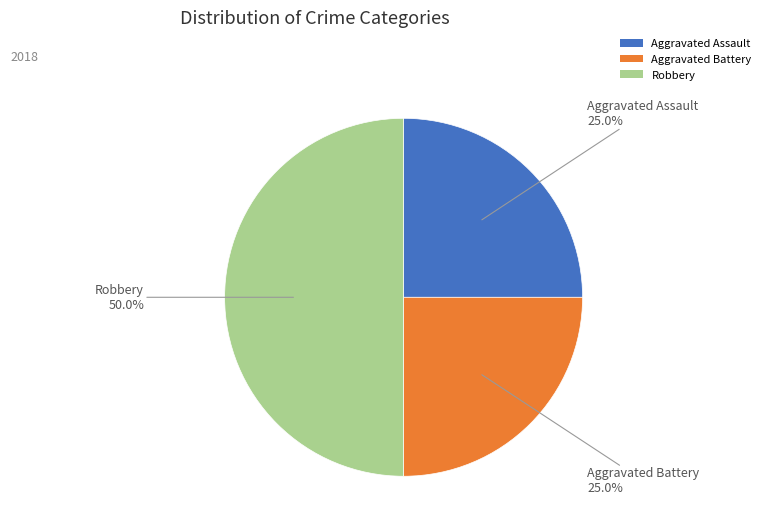

What percentage is the Robbery slice, to the nearest percent?

50%